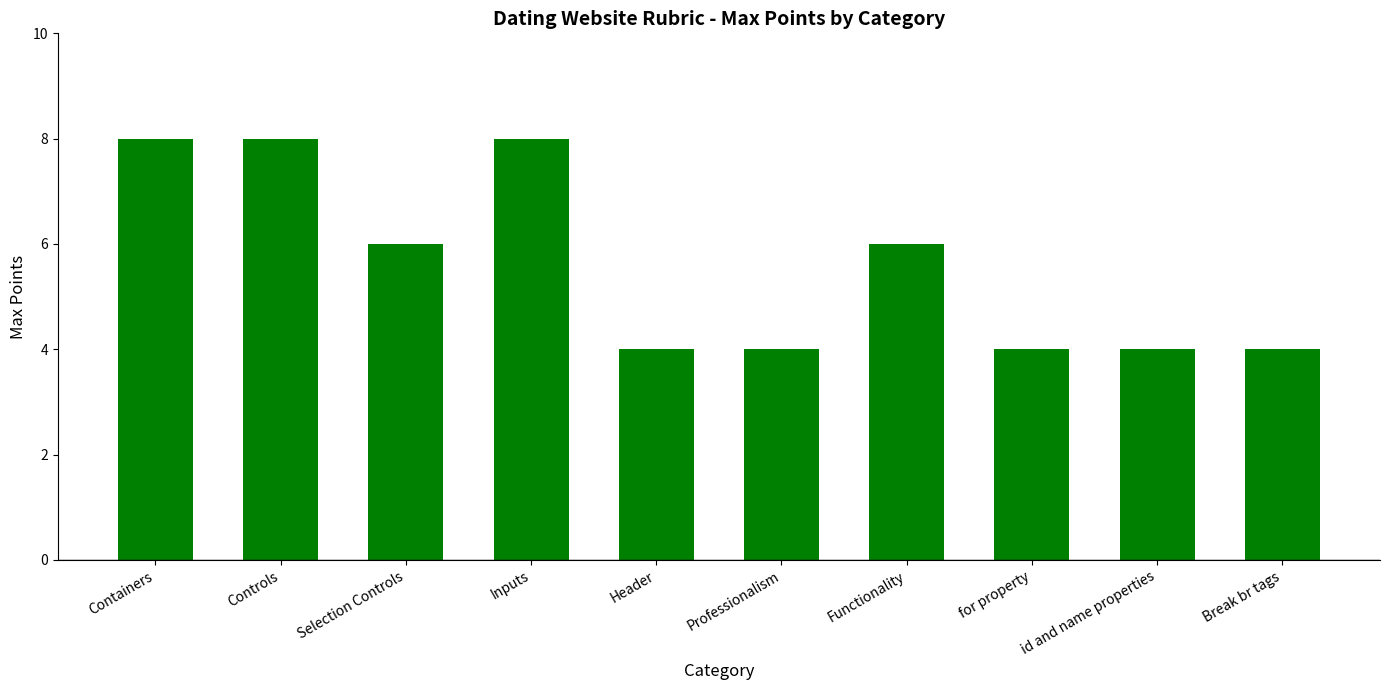

What is the maximum value shown in the chart?

8